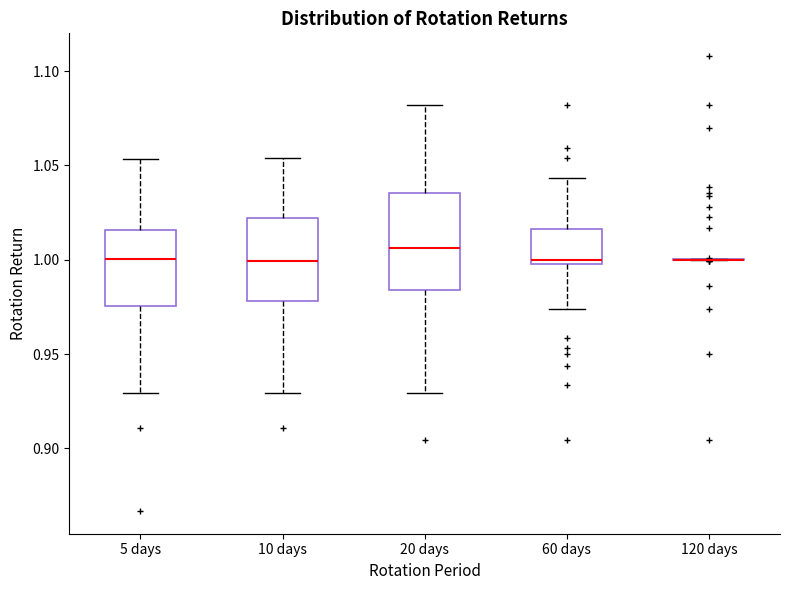

Reading left to right, transcribe this box plot: for each box, give where its median line is, the range the box spans, and where its two whiskers end, as read against the y-axis. The values are not printed on the chart, so give them approximately, as read against the axis.

5 days: median 1.000, box 0.975 to 1.015, whiskers 0.930 to 1.055
10 days: median 1.000, box 0.980 to 1.020, whiskers 0.930 to 1.055
20 days: median 1.005, box 0.985 to 1.035, whiskers 0.930 to 1.080
60 days: median 1.000 (just above the box's lower edge), box 1.000 to 1.015, whiskers 0.975 to 1.045
120 days: box collapsed to a line at 1.000, whiskers 1.000 to 1.000